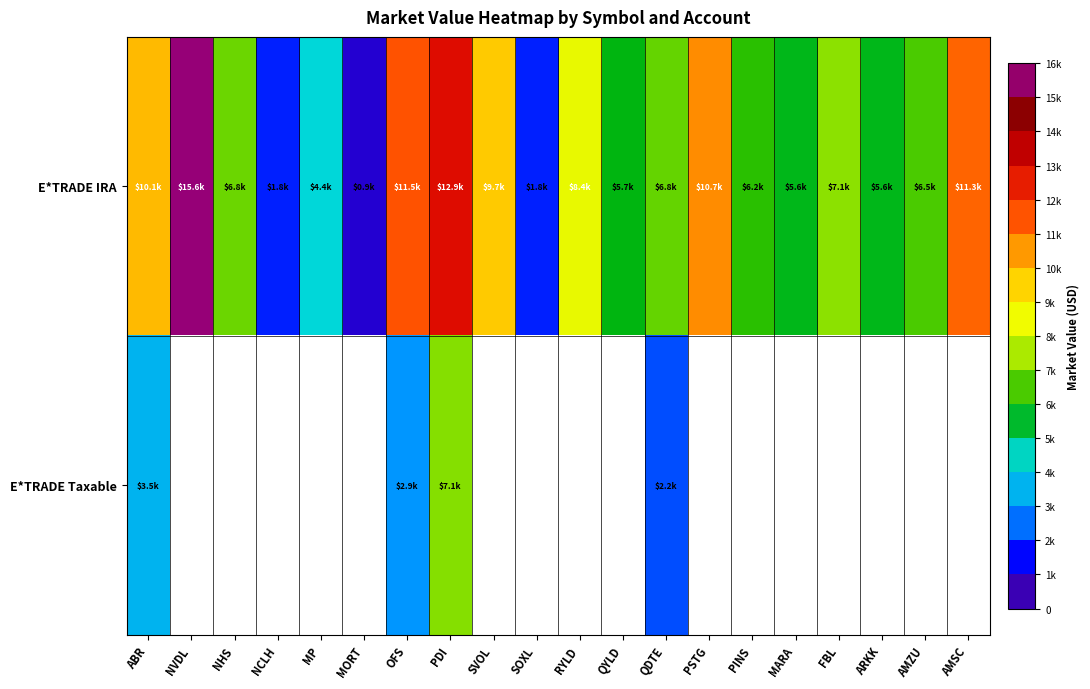

List the series in order of their peak value, highest first.

E*TRADE IRA, E*TRADE Taxable